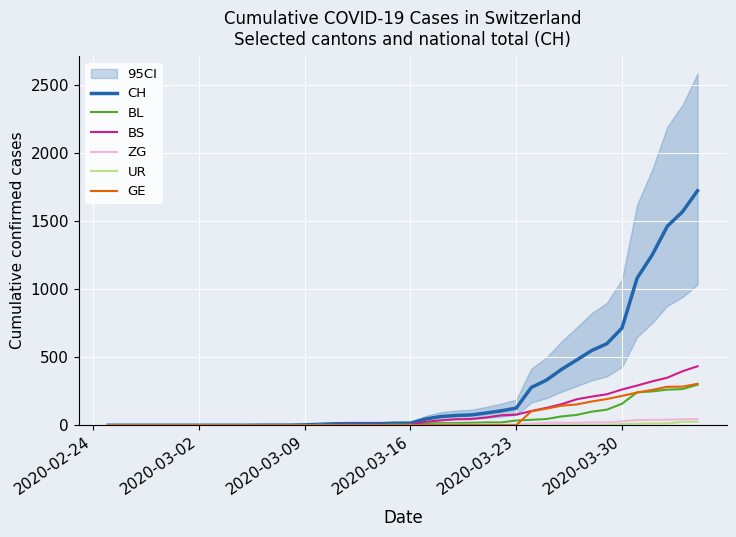

How many data points in ZG are above 1?

19